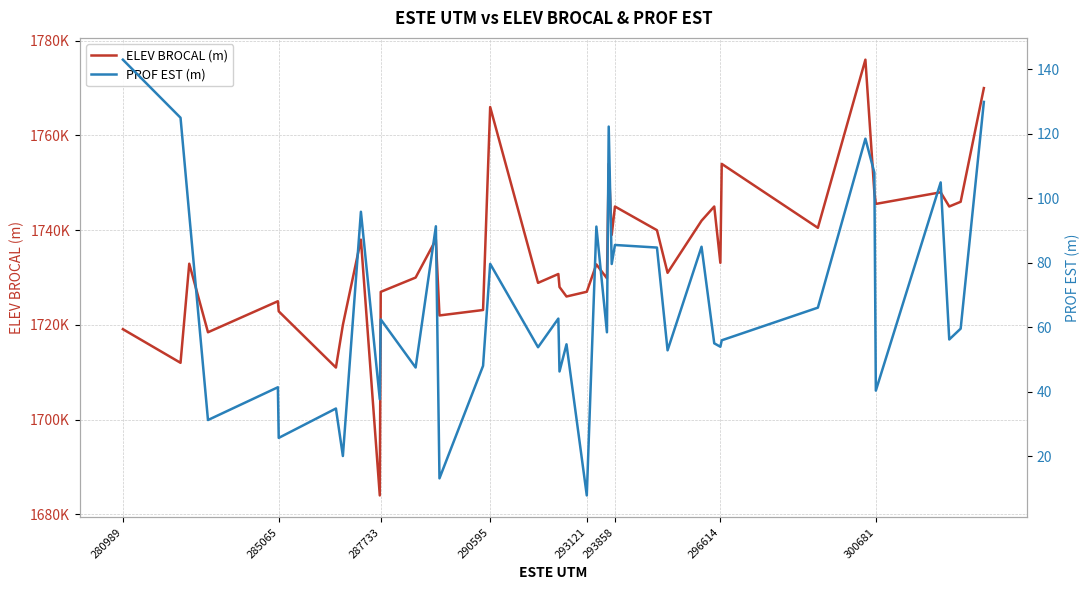

True or false: PROF EST (m) and ELEV BROCAL (m) cross at least once.

False